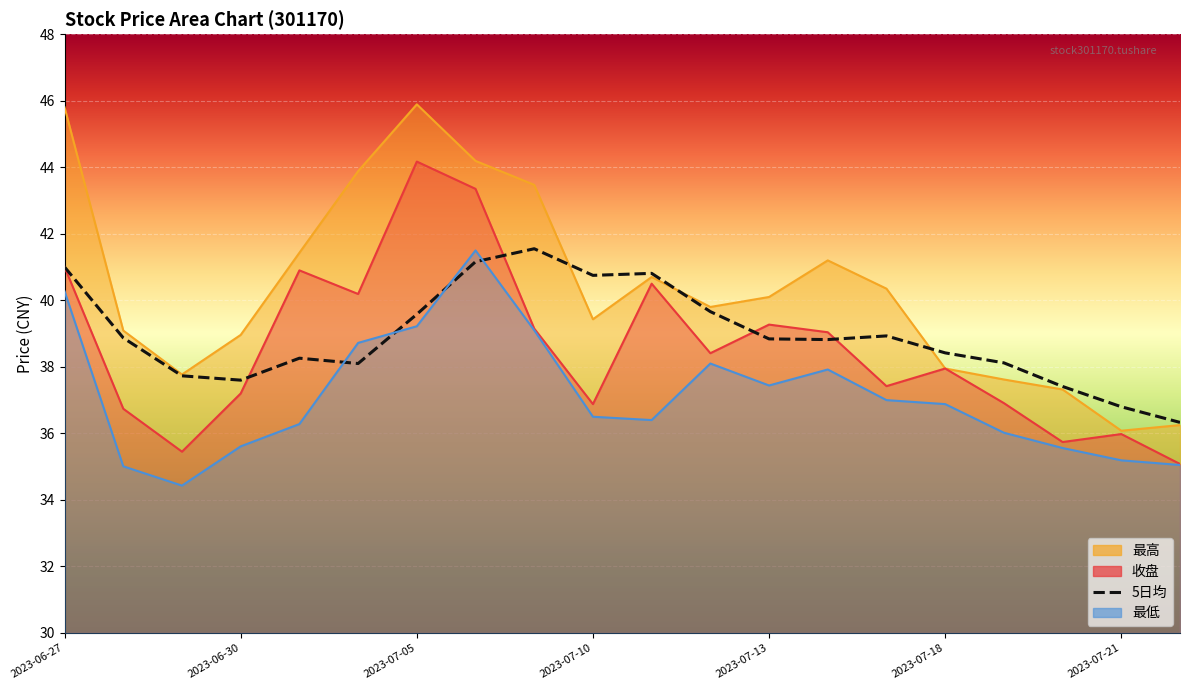

Does the chart display data point markers on the line(s)?

No